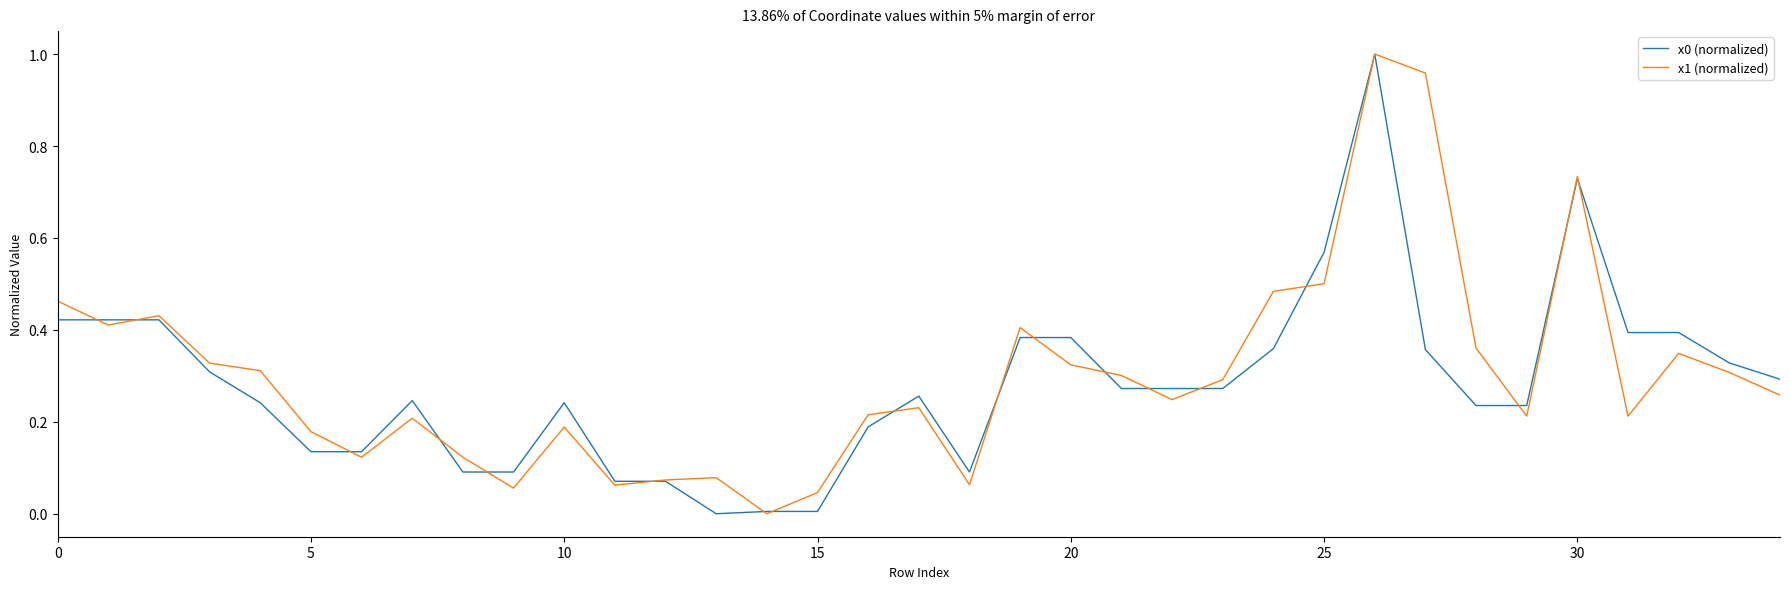

Does the chart have visible grid lines?

No